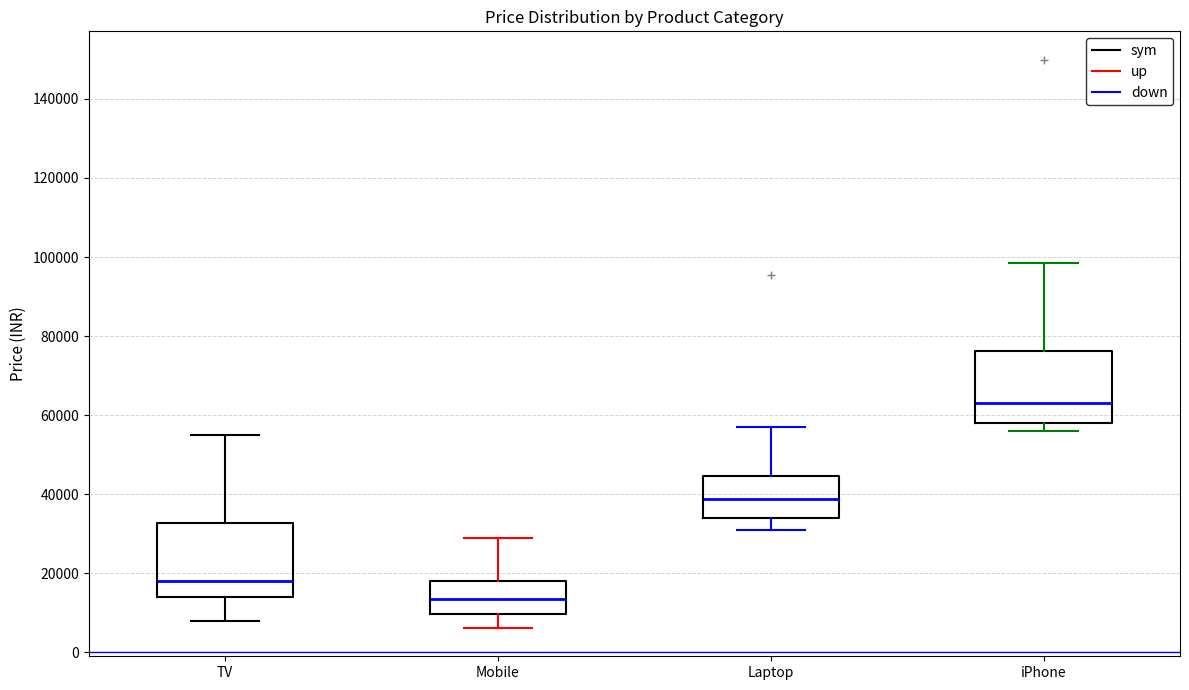

Which box has the lowest median line?

Mobile